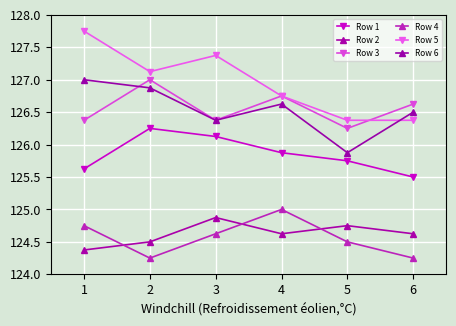

What is the smallest value displayed?

124.2